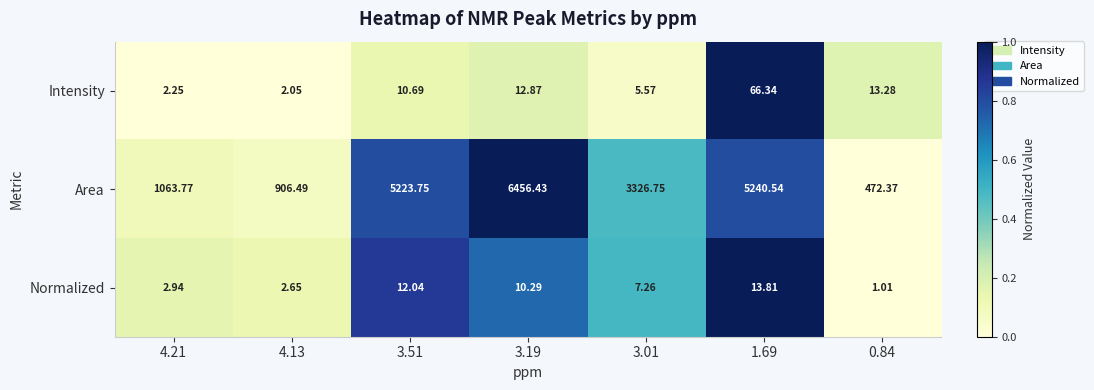

Which series has the widest spread of values?

Area